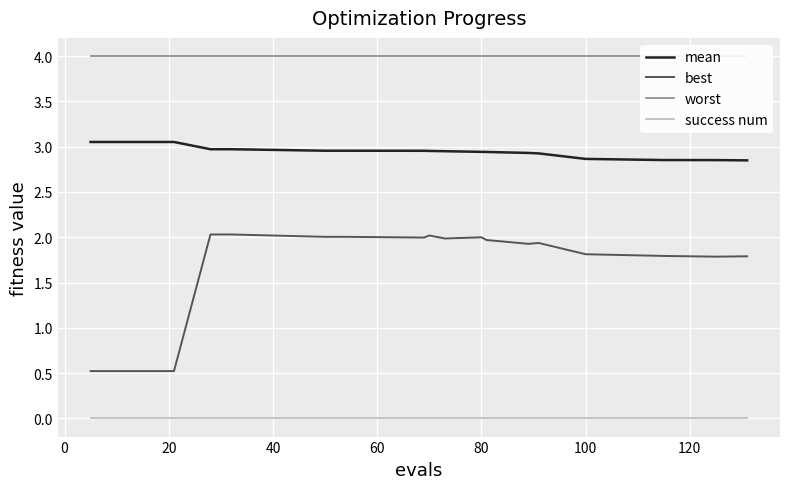

True or false: success num and mean cross at least once.

False